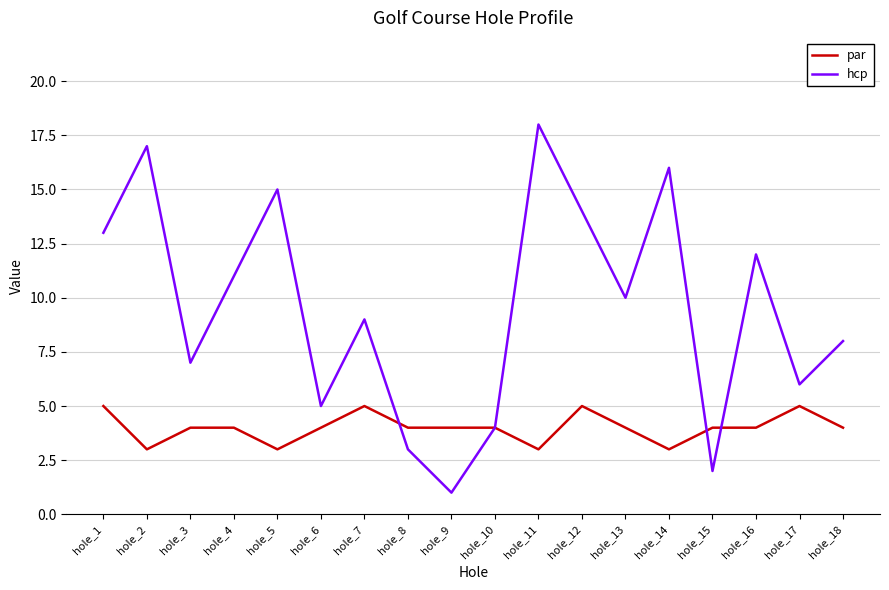

After their last crossing, which series has the higher values: par or hcp?

hcp